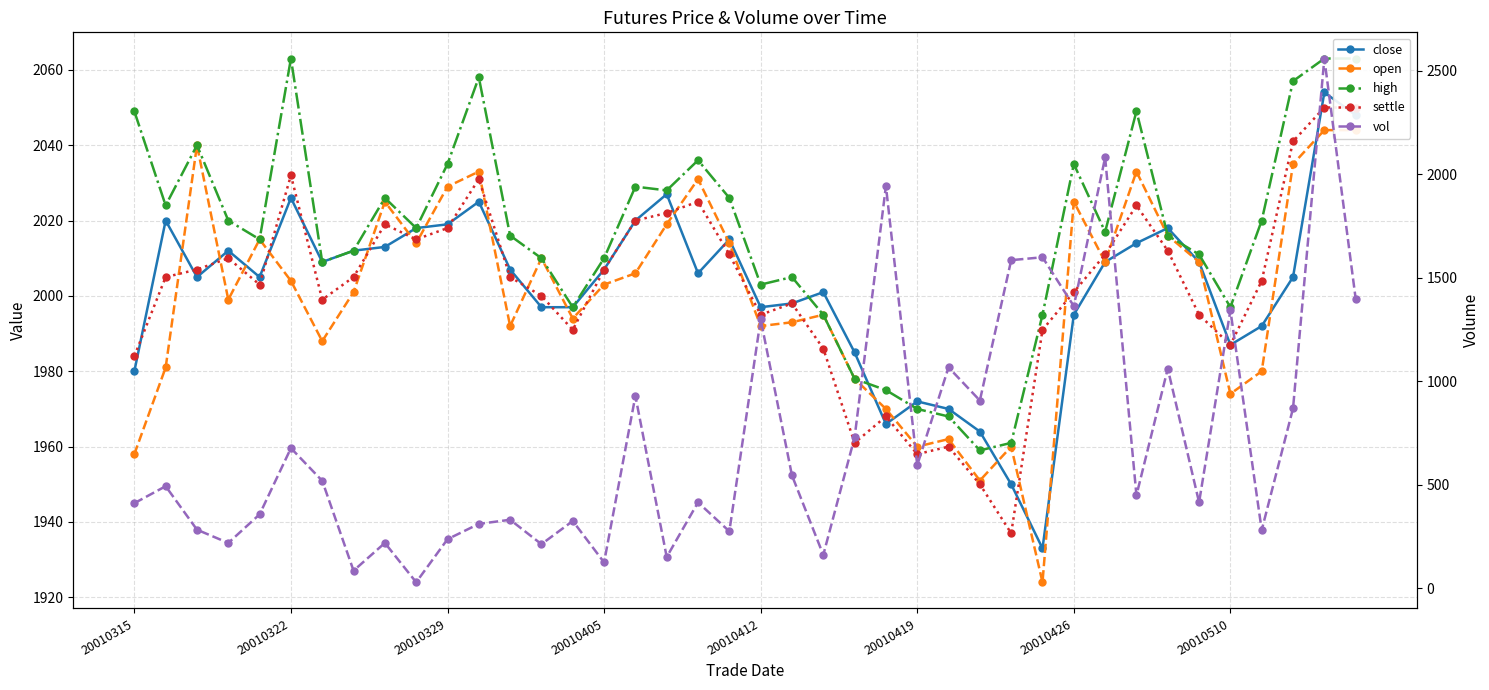

The value of vol at 18 is 644. True or false?

False